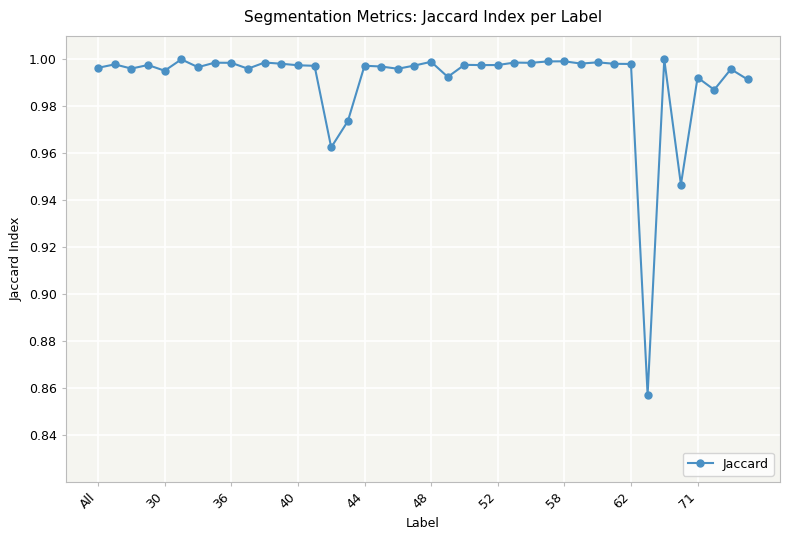

What is the difference between the second highest and minimum values?

0.1